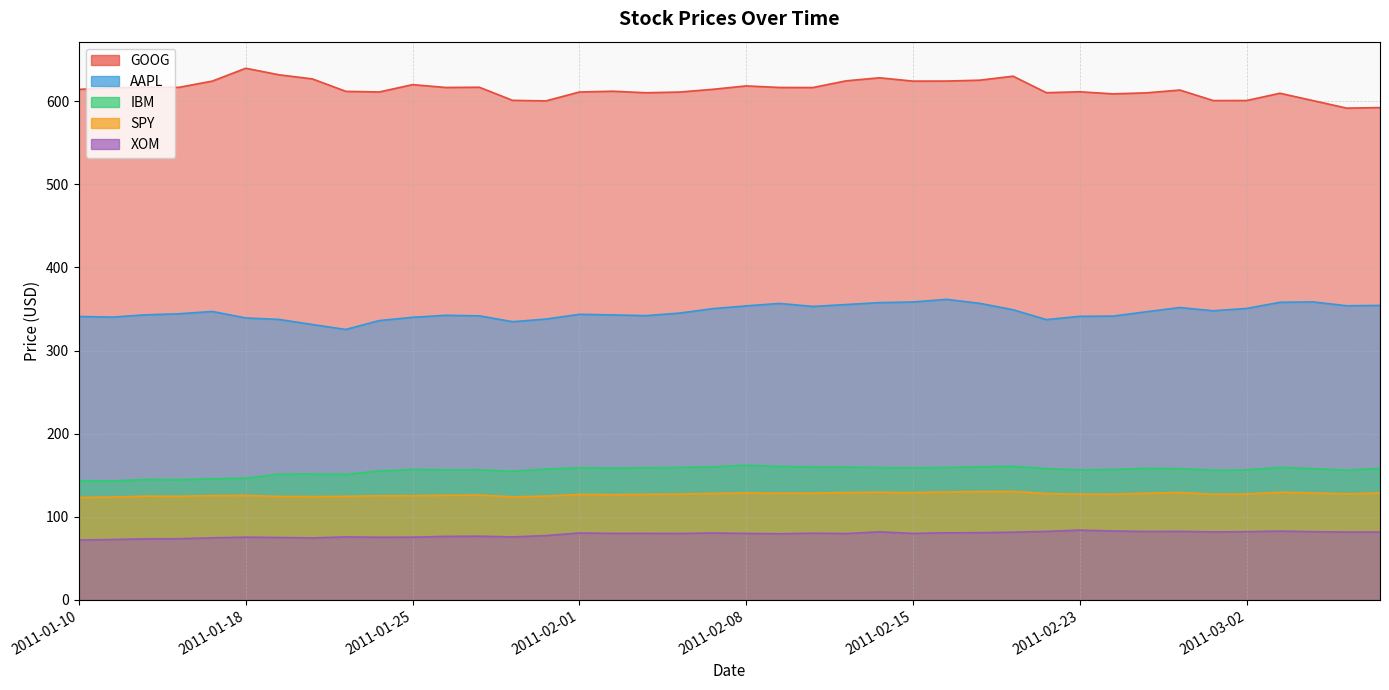

Reading left to right, transcribe all the data shown in this chart.

GOOG: 2011-01-10=614.2	2011-01-11=616.0	2011-01-12=616.9	2011-01-13=616.7	2011-01-14=624.2	2011-01-18=639.6	2011-01-19=631.8	2011-01-20=626.8	2011-01-21=611.8	2011-01-24=611.1	2011-01-25=619.9	2011-01-26=616.5	2011-01-27=616.8	2011-01-28=601.0	2011-01-31=600.4	2011-02-01=611.0	2011-02-02=612.0	2011-02-03=610.1	2011-02-04=611.0	2011-02-07=614.3	2011-02-08=618.4	2011-02-09=616.5	2011-02-10=616.4	2011-02-11=624.5	2011-02-14=628.1	2011-02-15=624.1	2011-02-16=624.2	2011-02-17=625.3	2011-02-18=630.1	2011-02-22=610.2	2011-02-23=611.3	2011-02-24=608.8	2011-02-25=610.0	2011-02-28=613.4	2011-03-01=600.8	2011-03-02=600.8	2011-03-03=609.6	2011-03-04=600.6	2011-03-07=591.7	2011-03-08=592.3
AAPL: 2011-01-10=341.0	2011-01-11=340.2	2011-01-12=342.9	2011-01-13=344.2	2011-01-14=347.0	2011-01-18=339.2	2011-01-19=337.4	2011-01-20=331.3	2011-01-21=325.3	2011-01-24=336.0	2011-01-25=339.9	2011-01-26=342.4	2011-01-27=341.7	2011-01-28=334.7	2011-01-31=337.9	2011-02-01=343.6	2011-02-02=342.9	2011-02-03=342.0	2011-02-04=345.0	2011-02-07=350.4	2011-02-08=353.7	2011-02-09=356.6	2011-02-10=353.0	2011-02-11=355.3	2011-02-14=357.6	2011-02-15=358.4	2011-02-16=361.6	2011-02-17=356.8	2011-02-18=349.1	2011-02-22=337.2	2011-02-23=341.2	2011-02-24=341.4	2011-02-25=346.7	2011-02-28=351.7	2011-03-01=347.8	2011-03-02=350.6	2011-03-03=358.0	2011-03-04=358.5	2011-03-07=353.8	2011-03-08=354.2
IBM: 2011-01-10=143.4	2011-01-11=143.1	2011-01-12=144.8	2011-01-13=144.6	2011-01-14=145.7	2011-01-18=146.3	2011-01-19=151.2	2011-01-20=151.3	2011-01-21=151.0	2011-01-24=155.1	2011-01-25=156.8	2011-01-26=156.4	2011-01-27=156.4	2011-01-28=154.6	2011-01-31=157.3	2011-02-01=158.9	2011-02-02=158.6	2011-02-03=158.8	2011-02-04=159.3	2011-02-07=160.1	2011-02-08=161.9	2011-02-09=160.6	2011-02-10=160.0	2011-02-11=159.8	2011-02-14=159.2	2011-02-15=158.8	2011-02-16=159.3	2011-02-17=160.2	2011-02-18=160.8	2011-02-22=157.9	2011-02-23=156.2	2011-02-24=156.8	2011-02-25=158.2	2011-02-28=157.9	2011-03-01=156.0	2011-03-02=156.2	2011-03-03=159.4	2011-03-04=157.8	2011-03-07=156.0	2011-03-08=158.2
SPY: 2011-01-10=123.2	2011-01-11=123.6	2011-01-12=124.7	2011-01-13=124.5	2011-01-14=125.4	2011-01-18=125.7	2011-01-19=124.4	2011-01-20=124.3	2011-01-21=124.5	2011-01-24=125.2	2011-01-25=125.3	2011-01-26=125.8	2011-01-27=126.1	2011-01-28=123.9	2011-01-31=124.8	2011-02-01=126.8	2011-02-02=126.6	2011-02-03=126.9	2011-02-04=127.2	2011-02-07=128.0	2011-02-08=128.6	2011-02-09=128.3	2011-02-10=128.4	2011-02-11=129.1	2011-02-14=129.4	2011-02-15=129.0	2011-02-16=129.8	2011-02-17=130.2	2011-02-18=130.5	2011-02-22=127.9	2011-02-23=127.1	2011-02-24=127.0	2011-02-25=128.4	2011-02-28=129.2	2011-03-01=127.0	2011-03-02=127.3	2011-03-03=129.5	2011-03-04=128.5	2011-03-07=127.5	2011-03-08=128.6
XOM: 2011-01-10=72.0	2011-01-11=72.6	2011-01-12=73.4	2011-01-13=73.5	2011-01-14=74.6	2011-01-18=75.5	2011-01-19=75.0	2011-01-20=74.5	2011-01-21=75.7	2011-01-24=75.3	2011-01-25=75.4	2011-01-26=76.4	2011-01-27=76.6	2011-01-28=75.7	2011-01-31=77.3	2011-02-01=80.4	2011-02-02=80.0	2011-02-03=80.0	2011-02-04=79.8	2011-02-07=80.5	2011-02-08=80.0	2011-02-09=79.5	2011-02-10=80.2	2011-02-11=79.8	2011-02-14=81.8	2011-02-15=80.0	2011-02-16=80.7	2011-02-17=80.8	2011-02-18=81.4	2011-02-22=82.3	2011-02-23=83.9	2011-02-24=82.8	2011-02-25=82.2	2011-02-28=82.4	2011-03-01=81.7	2011-03-02=82.0	2011-03-03=82.7	2011-03-04=82.0	2011-03-07=81.6	2011-03-08=81.5